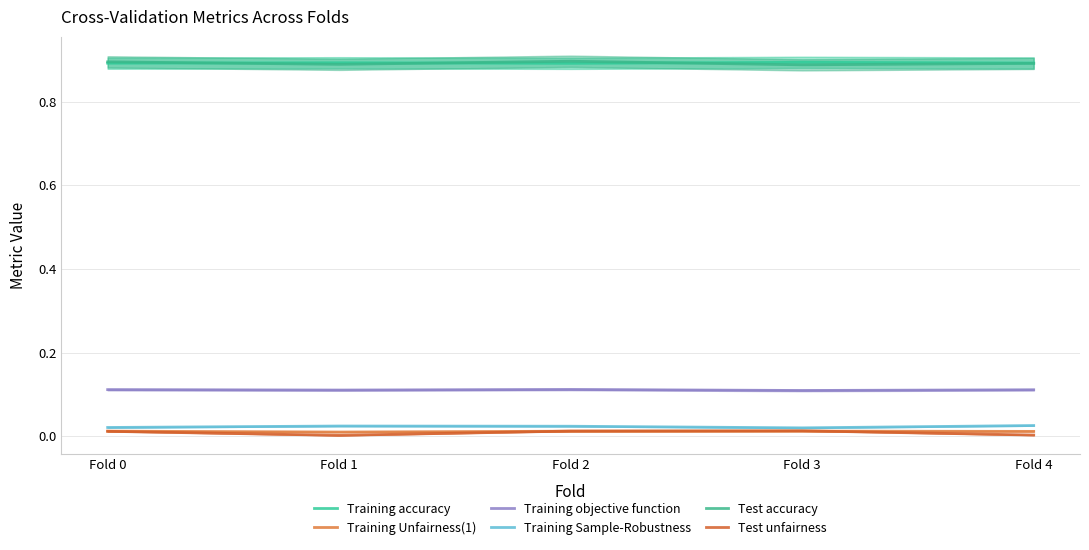

Which series changed the most between Fold 1 and Fold 3?

Test unfairness